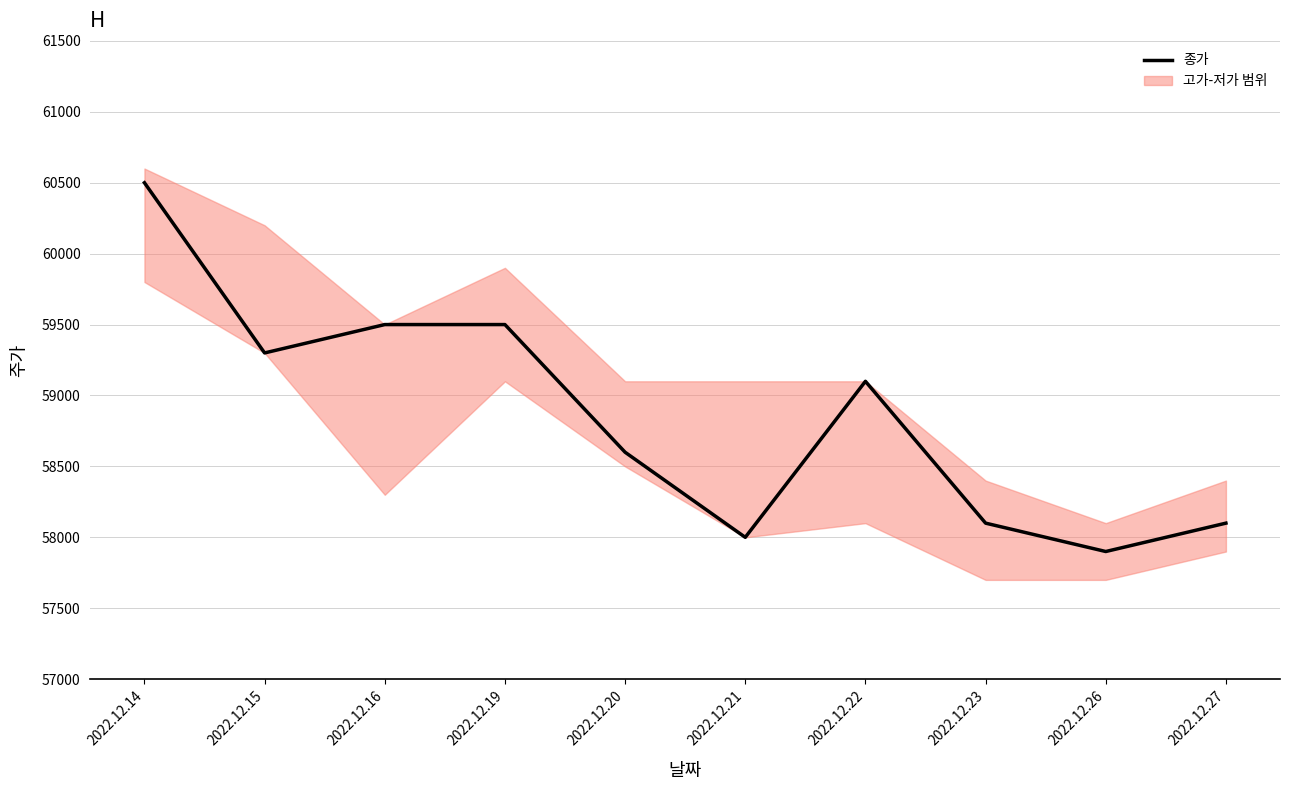

How many values exceed 59100?

4